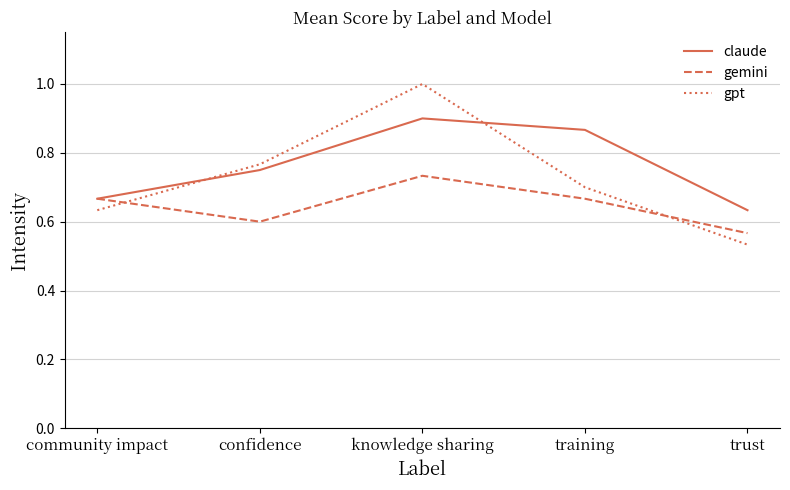

The claude series shows 0.6 at trust. True or false?

True